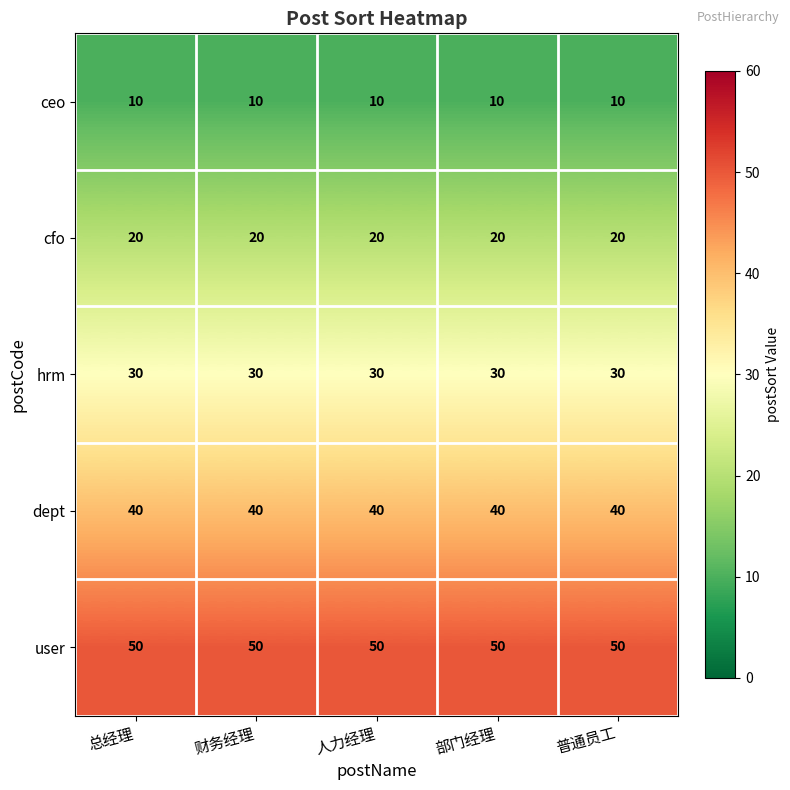

At how many categories does at least one series exceed 31?

5